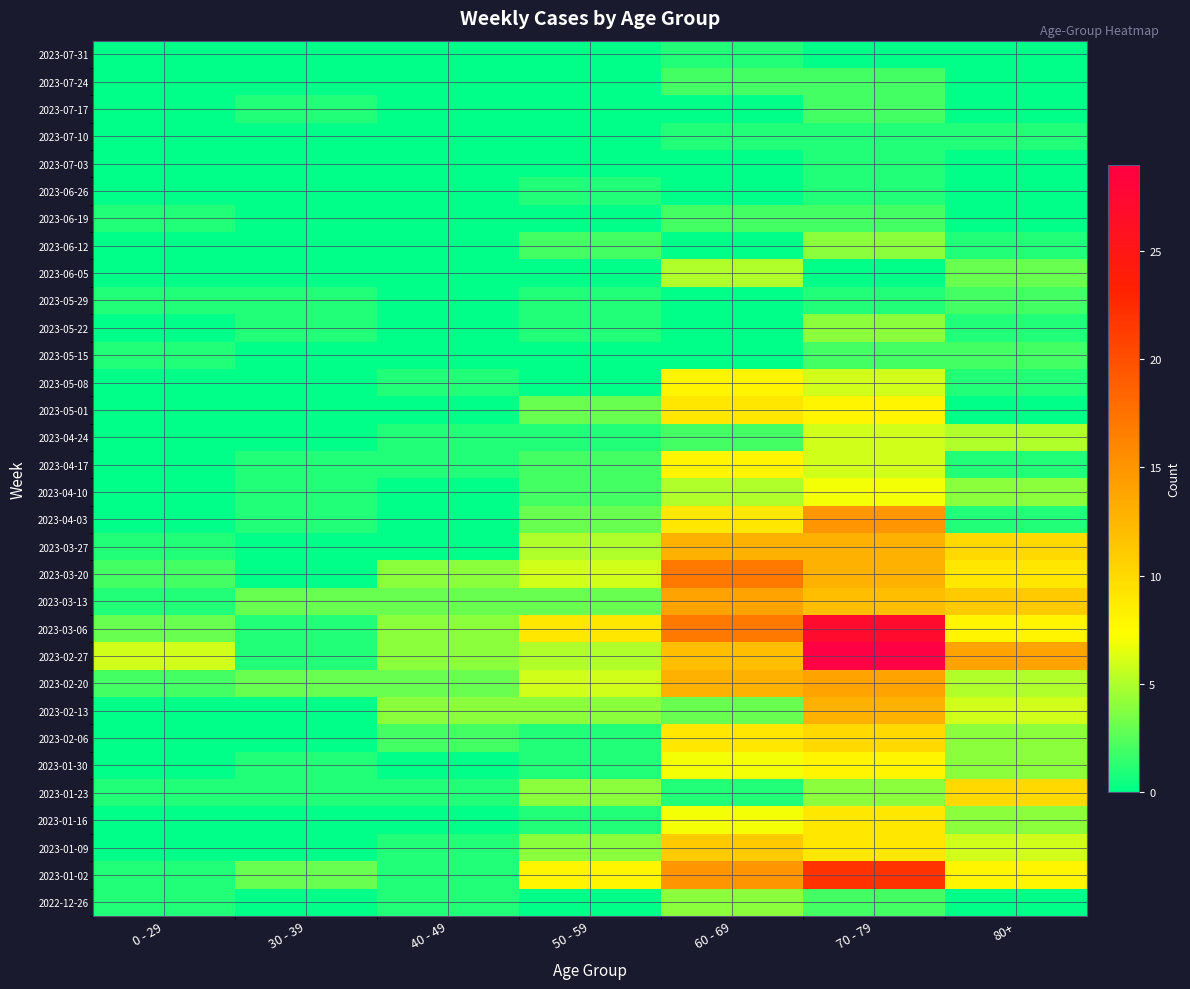

Rank the series at 60 - 69 from lowest to highest value.

2023-05-15, 2023-05-22, 2023-05-29, 2023-06-12, 2023-06-26, 2023-07-03, 2023-07-17, 2023-01-23, 2023-07-10, 2023-07-31, 2023-04-24, 2023-06-19, 2023-07-24, 2023-02-13, 2022-12-26, 2023-04-10, 2023-06-05, 2023-01-16, 2023-01-30, 2023-04-17, 2023-05-08, 2023-02-06, 2023-04-03, 2023-05-01, 2023-01-09, 2023-02-27, 2023-02-20, 2023-03-27, 2023-03-13, 2023-01-02, 2023-03-06, 2023-03-20